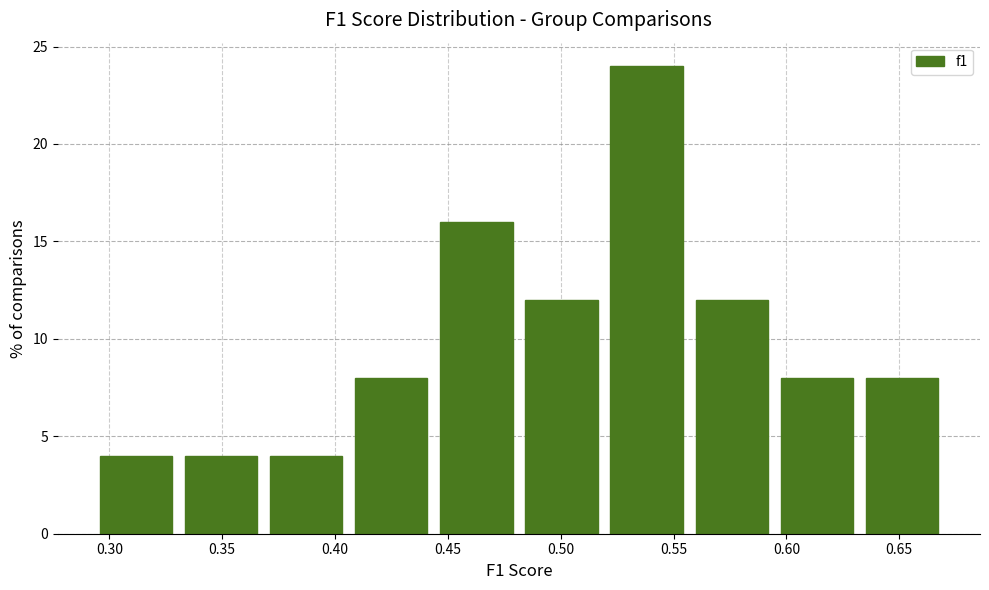

Over which range of the x-axis is the bar tallest?

0.520 to 0.555